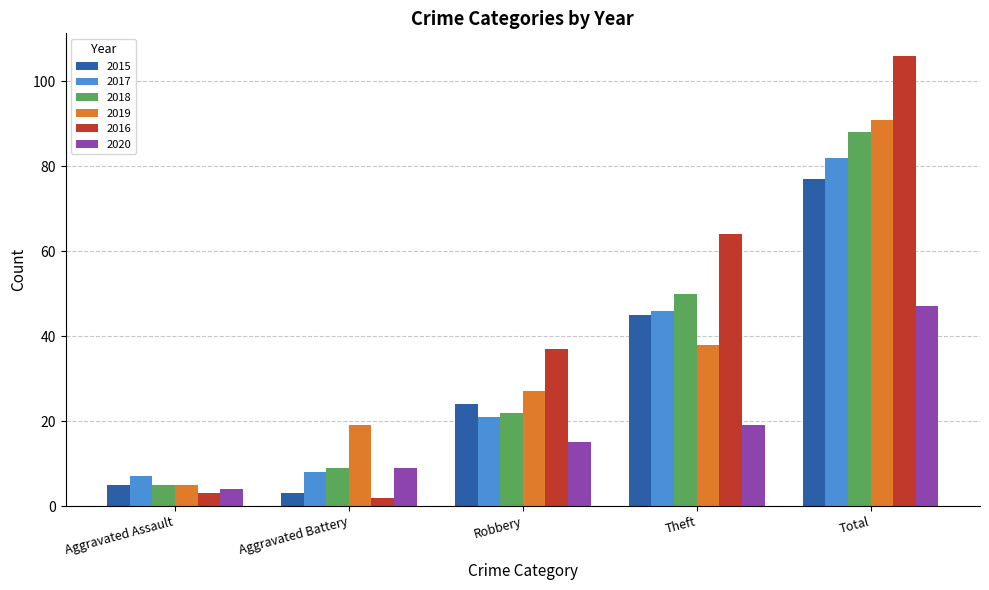

Reading left to right, list all the values displayed in this chart.

2015: 5	3	24	45	77
2017: 7	8	21	46	82
2018: 5	9	22	50	88
2019: 5	19	27	38	91
2016: 3	2	37	64	106
2020: 4	9	15	19	47